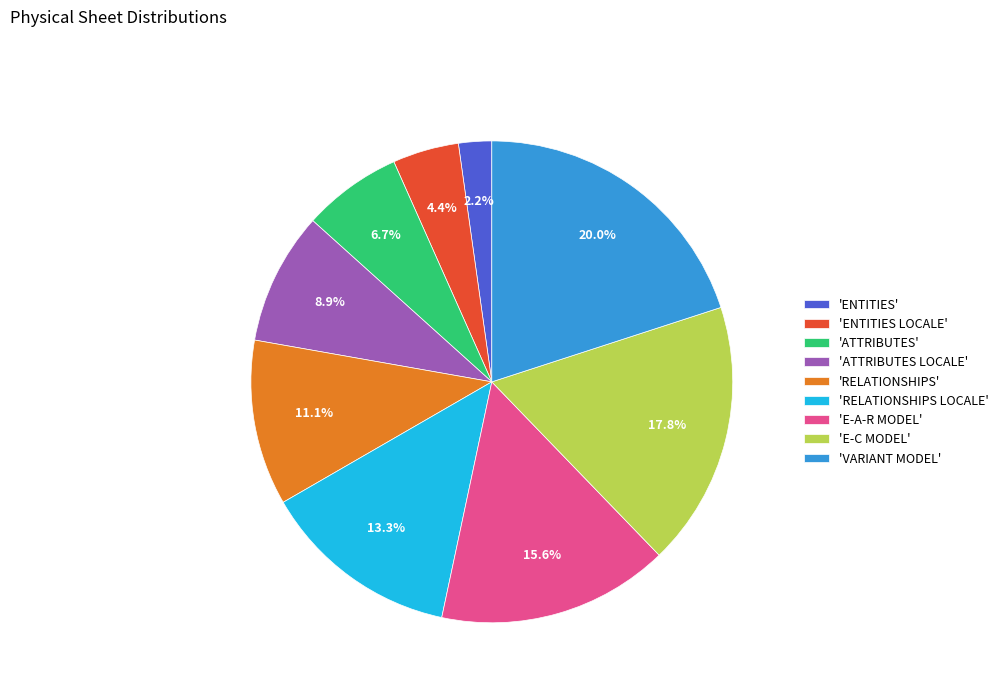

How many slices are in this pie chart?

9